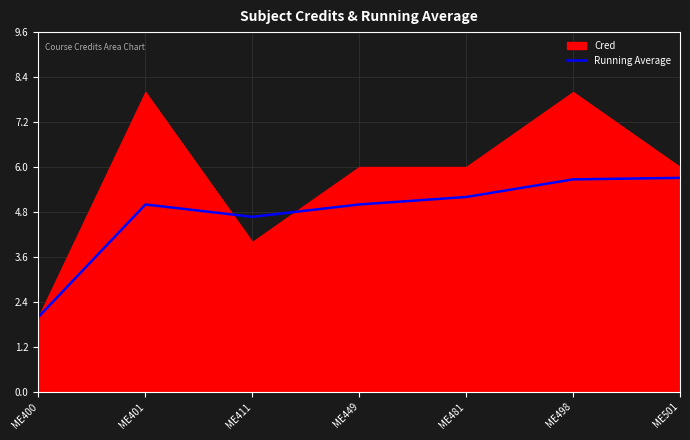

How many points are higher than both their immediate neighbors (excluding endpoints)?

1